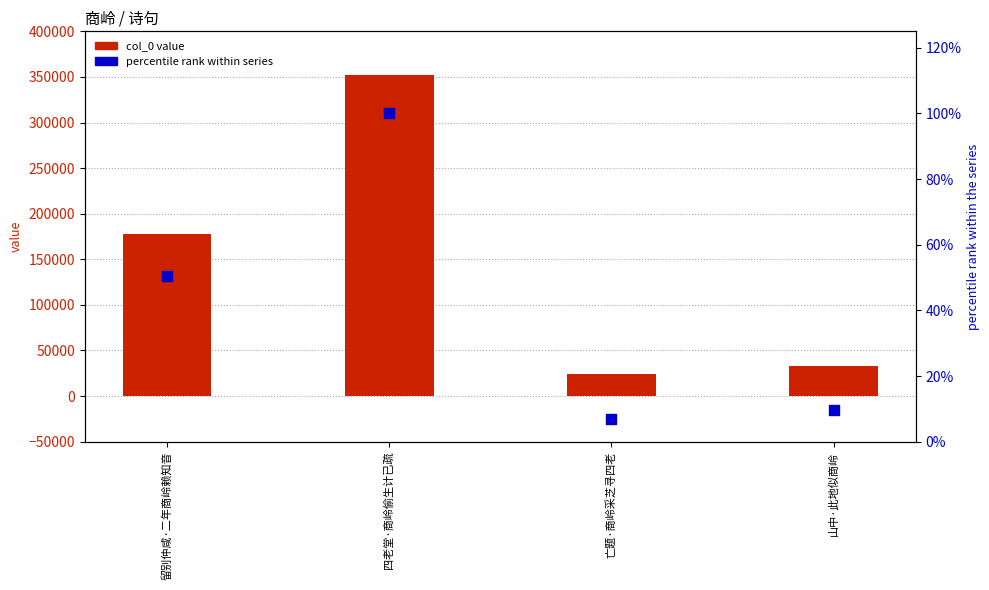

Which series has the largest Y range (max minus min)?

col_0 value